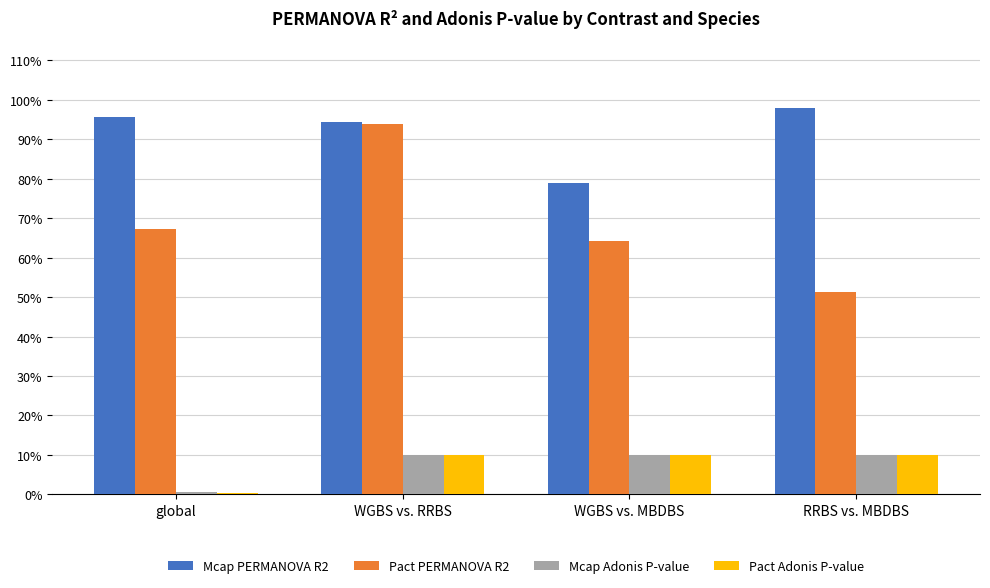

What are all the series names shown in the legend?

Mcap PERMANOVA R2, Pact PERMANOVA R2, Mcap Adonis P-value, Pact Adonis P-value